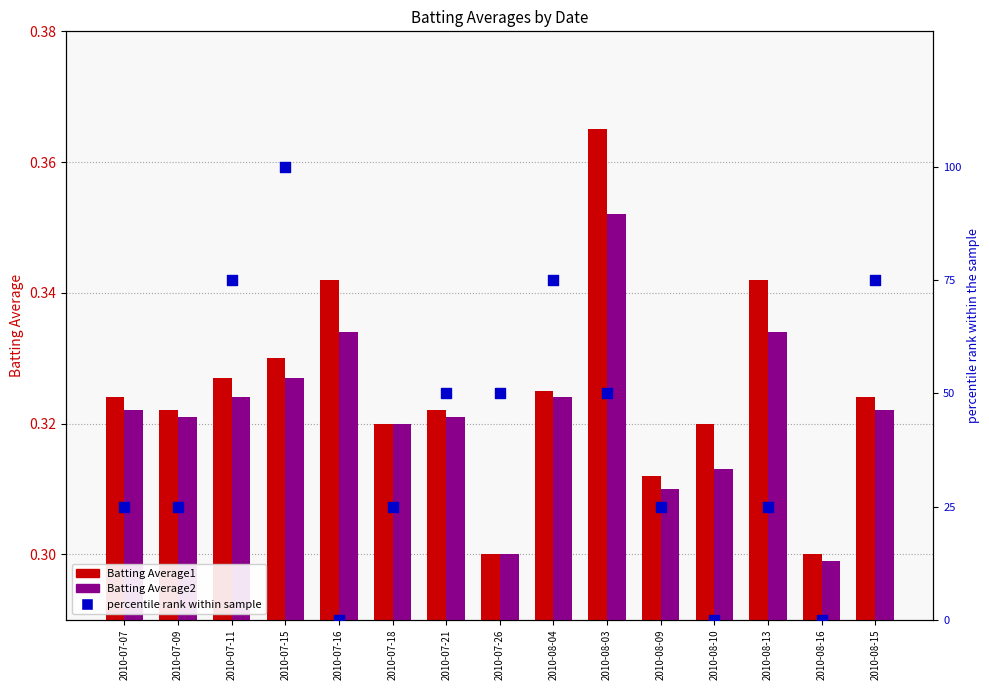

At how many categories does at least one series exceed 33?

7